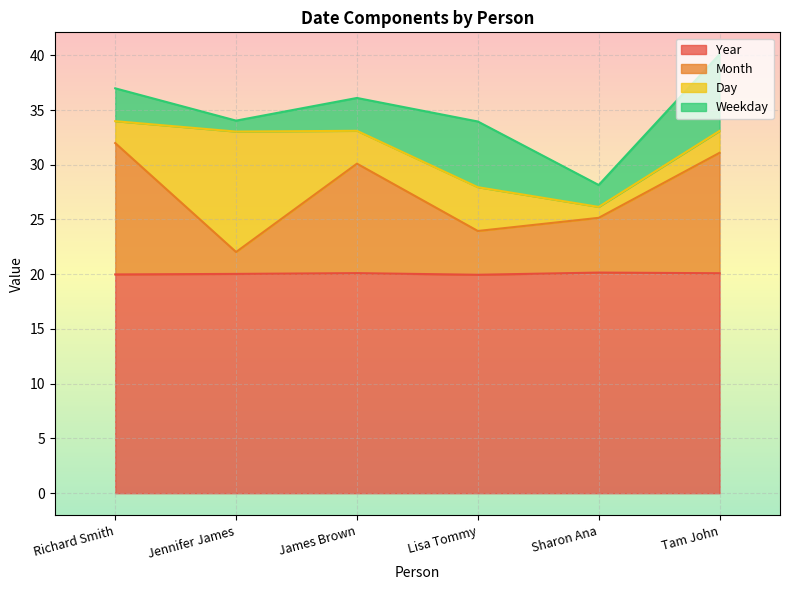

True or false: Month and Year cross at least once.

False